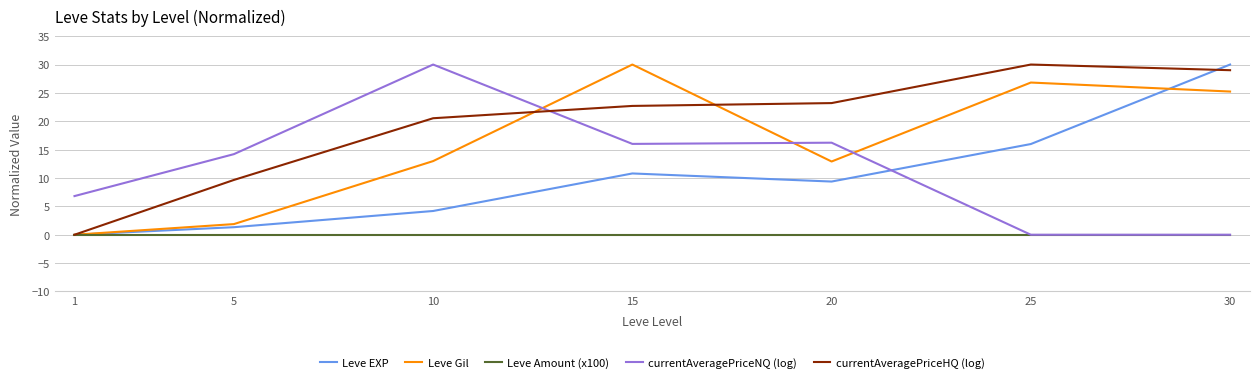

At which label does Leve EXP first exceed 9?

15